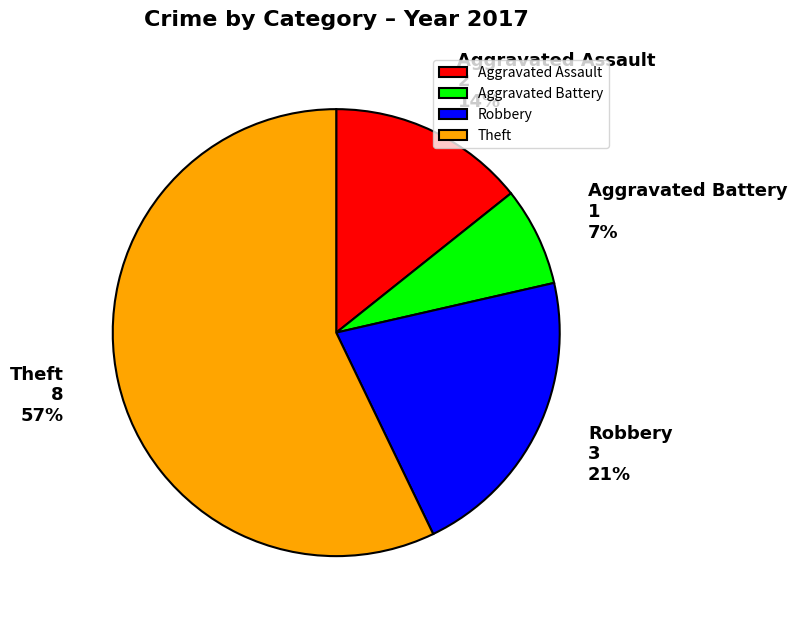

True or false: Robbery accounts for 15% of the total.

False